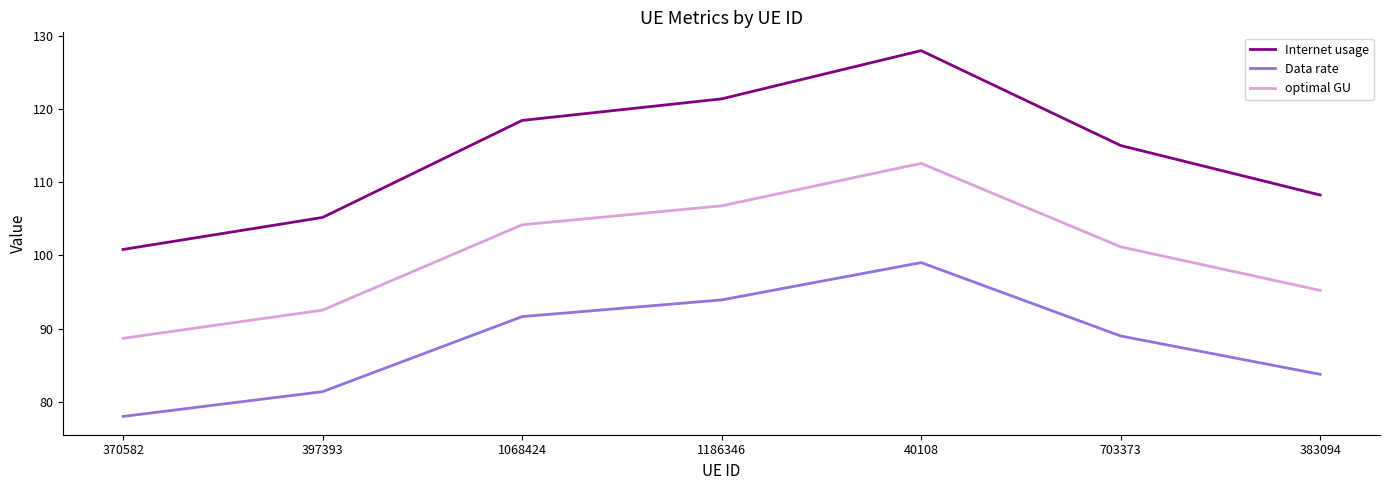

Is it true that Data rate equals 93.9 at 1186346?

True